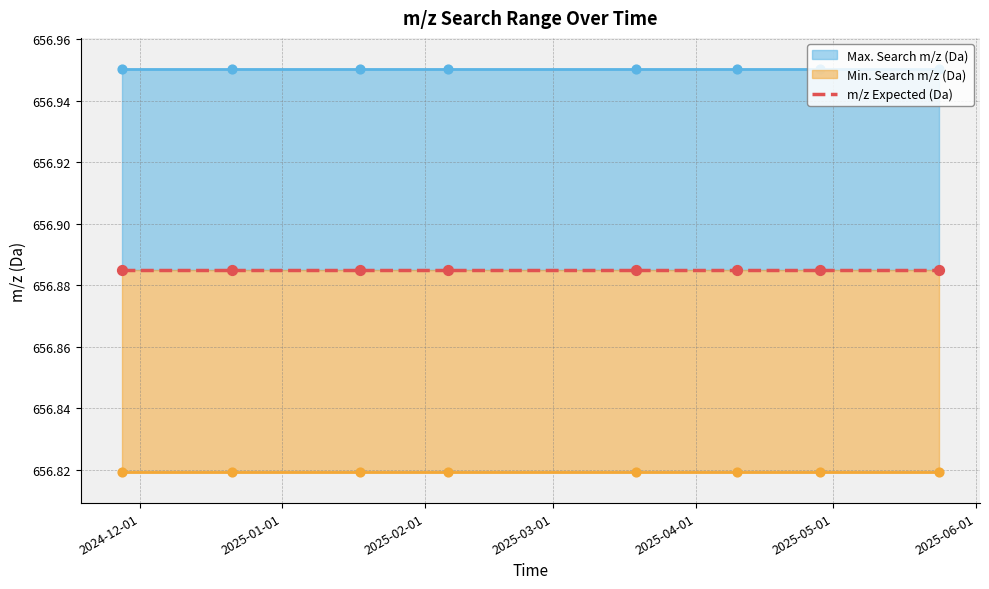

At how many categories does at least one series exceed 656?

8